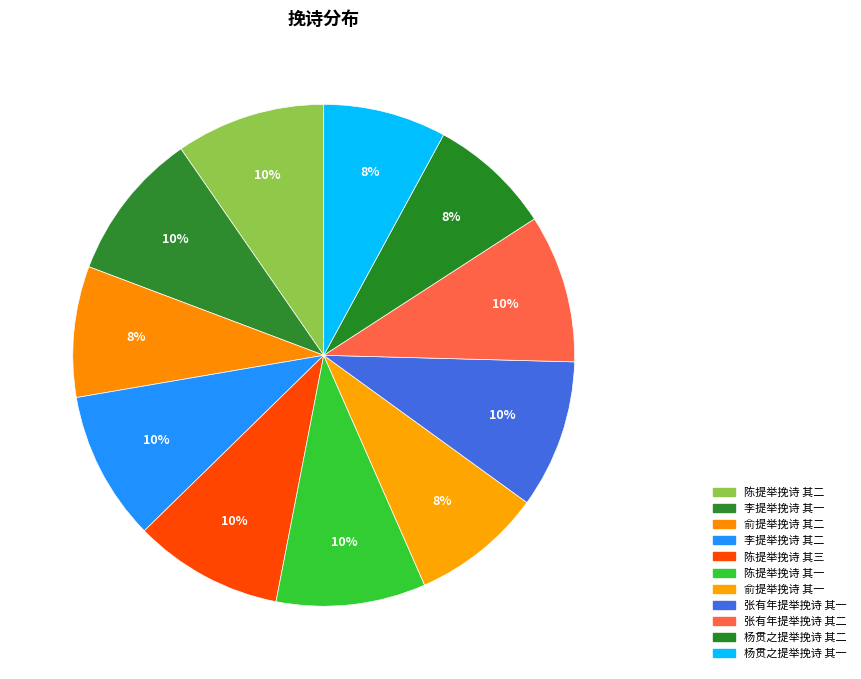

To the nearest percent, what is the average slice percentage?

9%